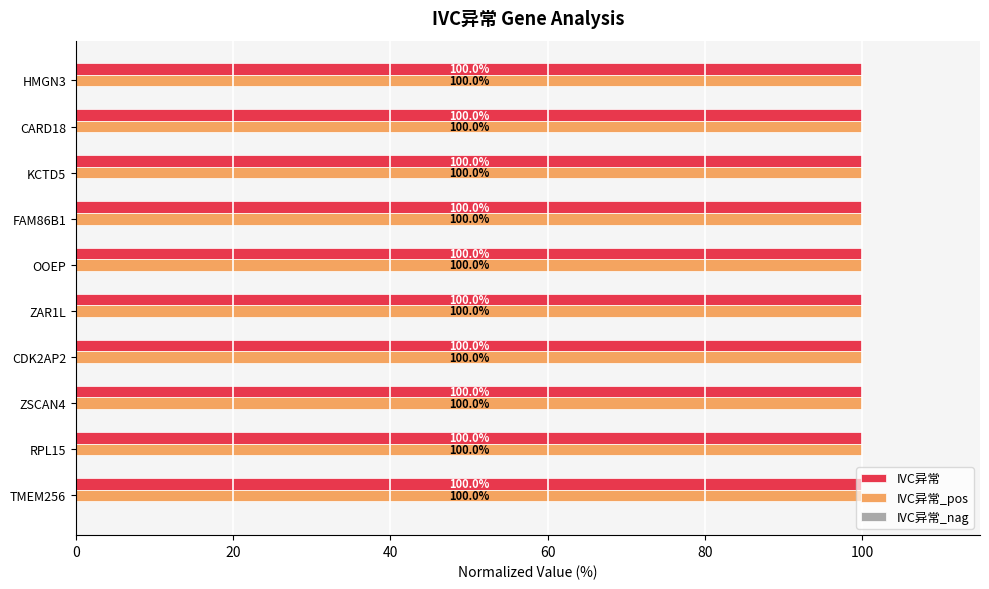

What is the lowest value of the IVC异常_pos series?

100.0